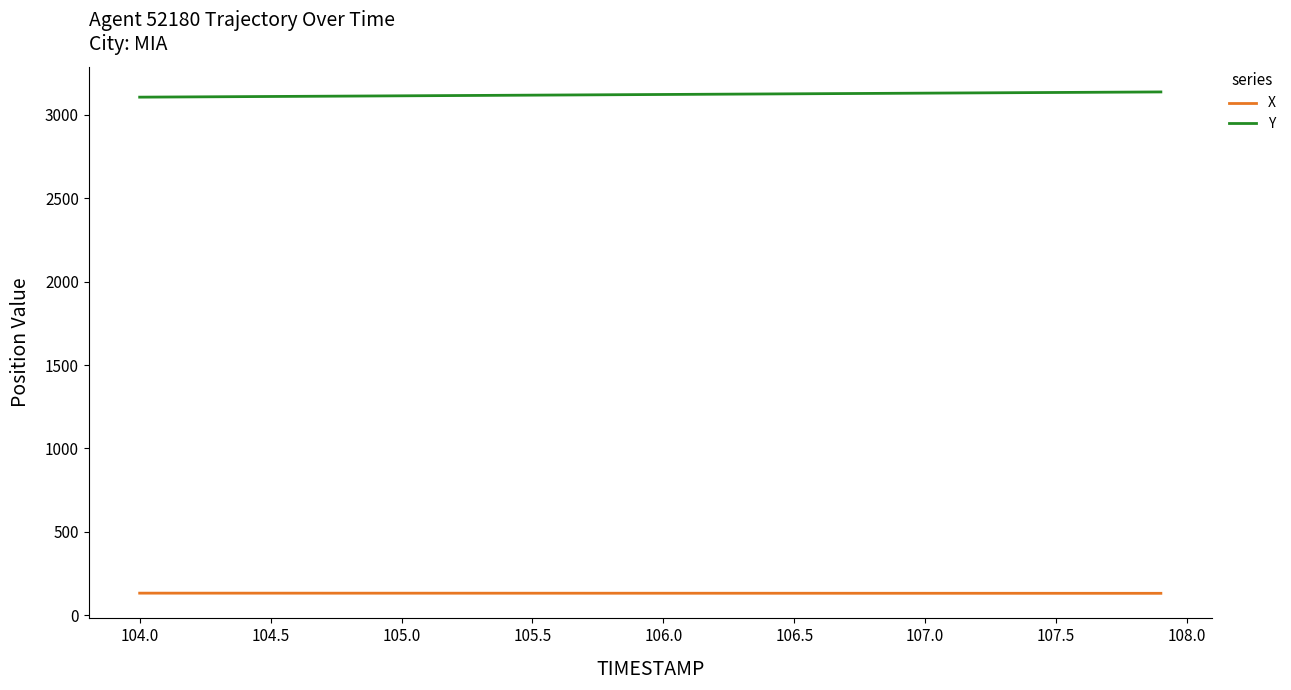

What is the maximum value for Y?

3137.7